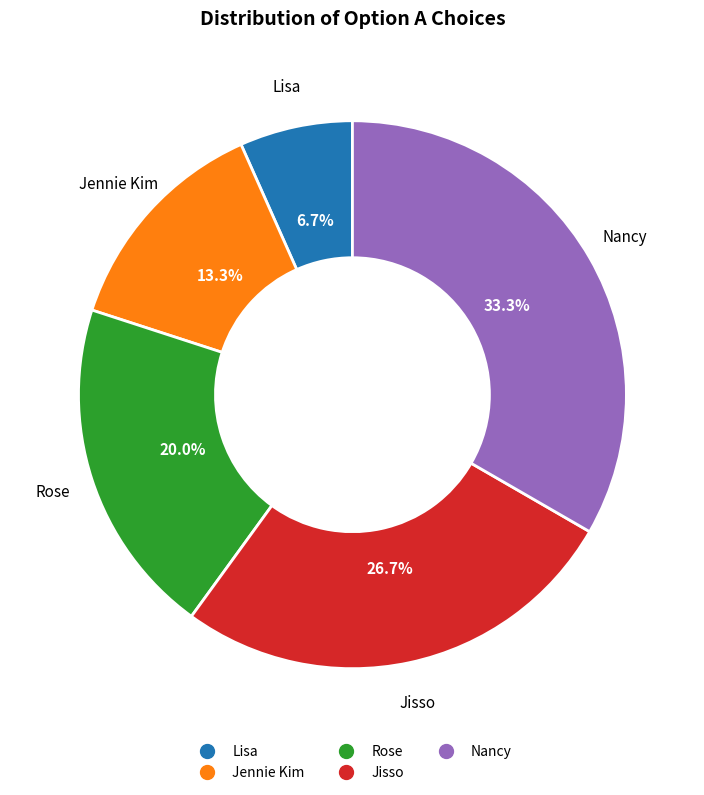

What portion of the pie excludes Nancy?

66.7%